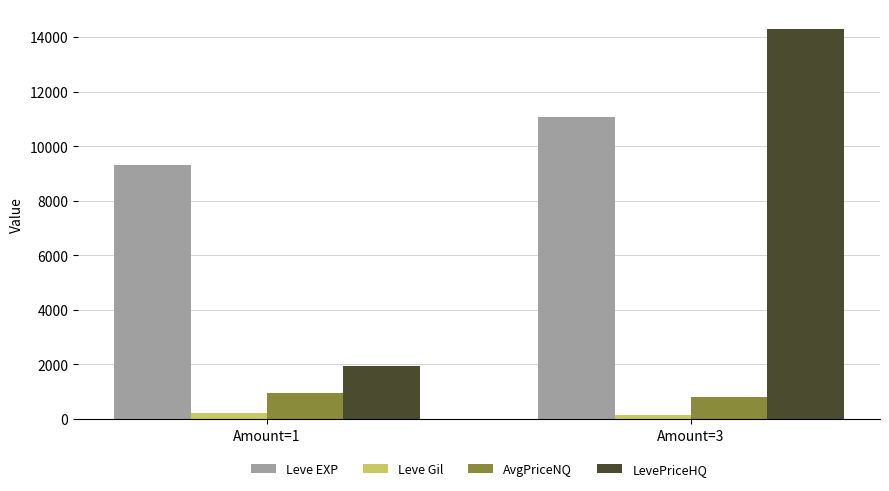

What is the total value across all series at Amount=1?

12395